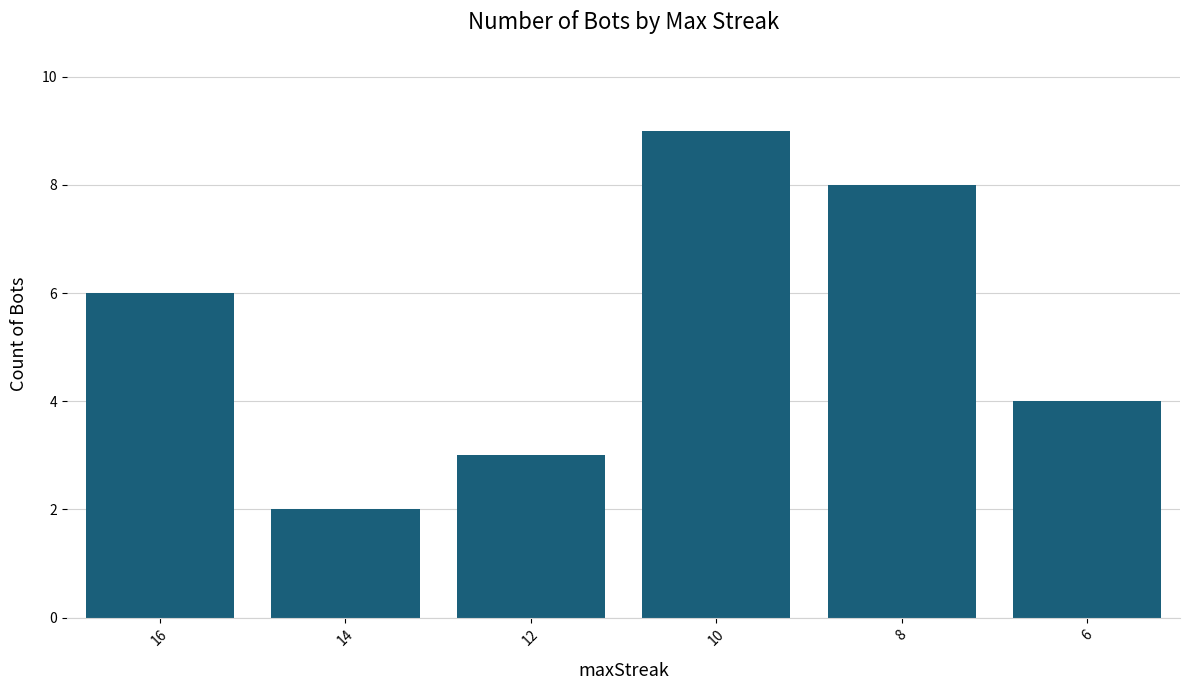

Reading right to left, what are all the values shown in this chart?

4	8	9	3	2	6